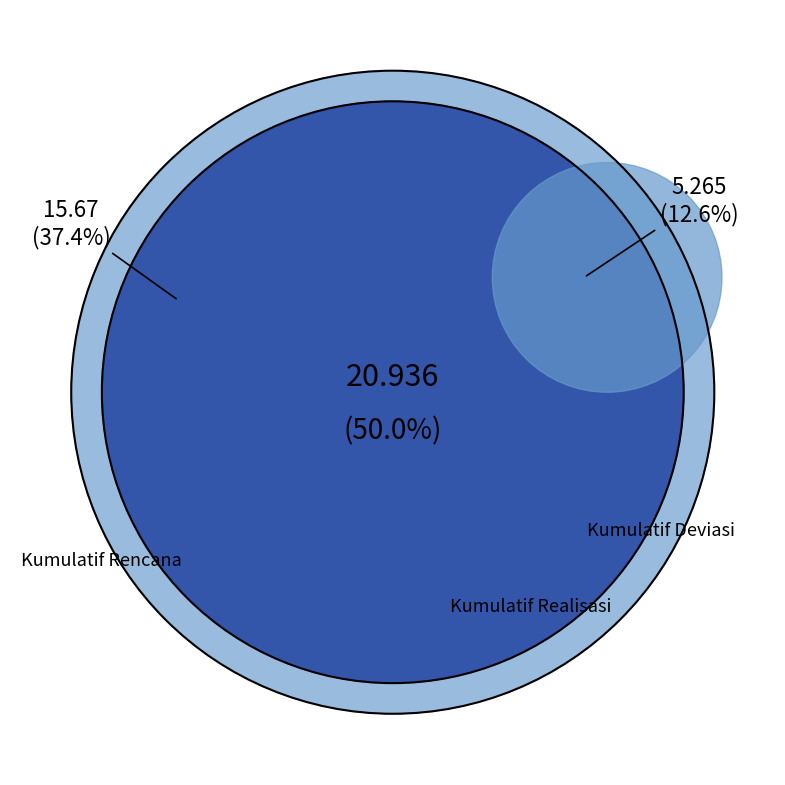

How many slices are in this pie chart?

3